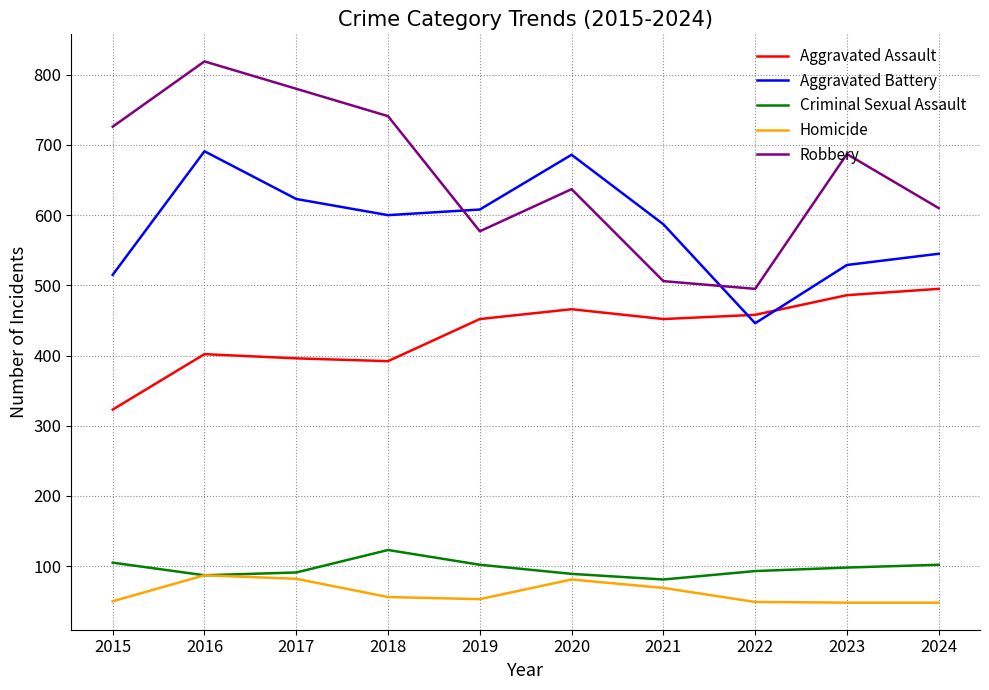

The value of Criminal Sexual Assault at 2015 is 105. True or false?

True